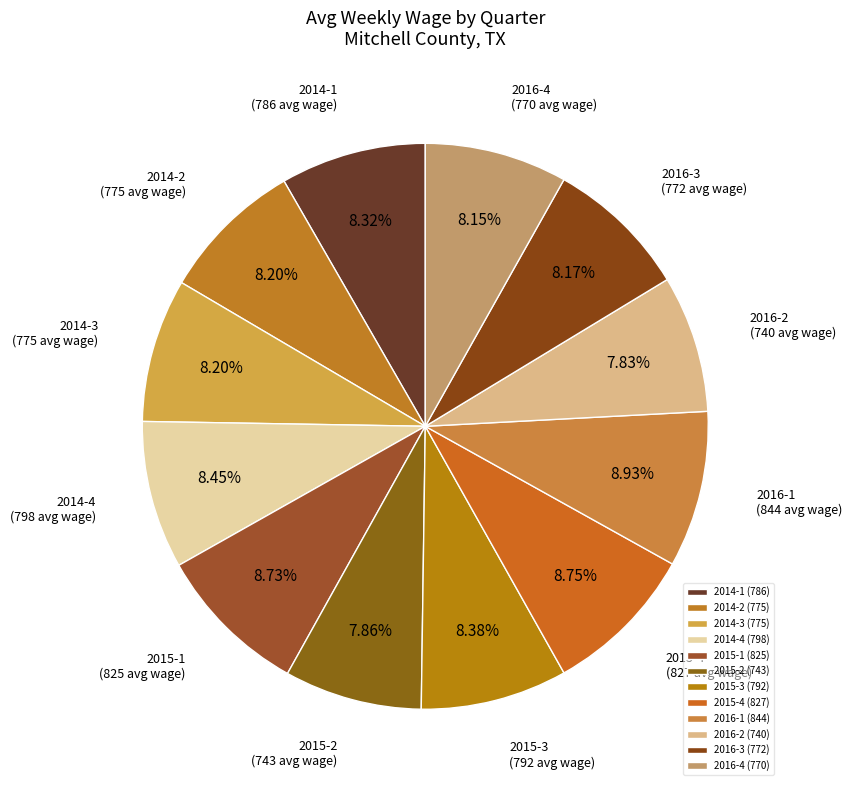

To the nearest percent, what is the combined percentage of 2014-1 and 2015-3?

17%